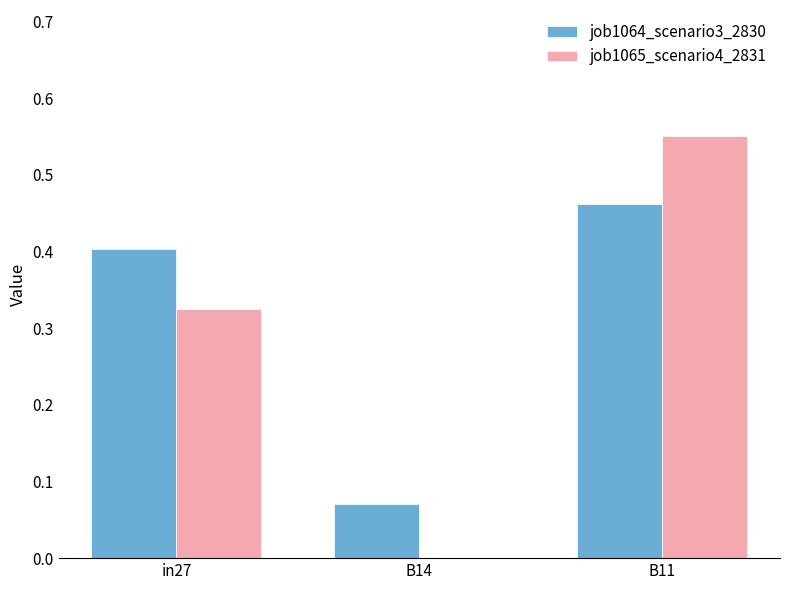

What is the sum of all job1065_scenario4_2831 values?

0.9